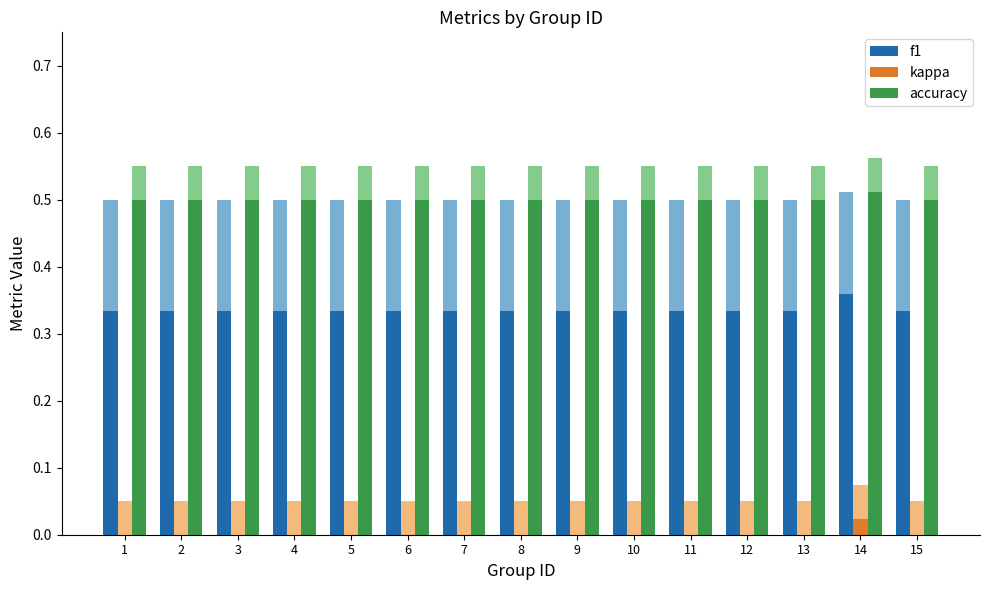

The value of kappa at 9 is 0.0. True or false?

True